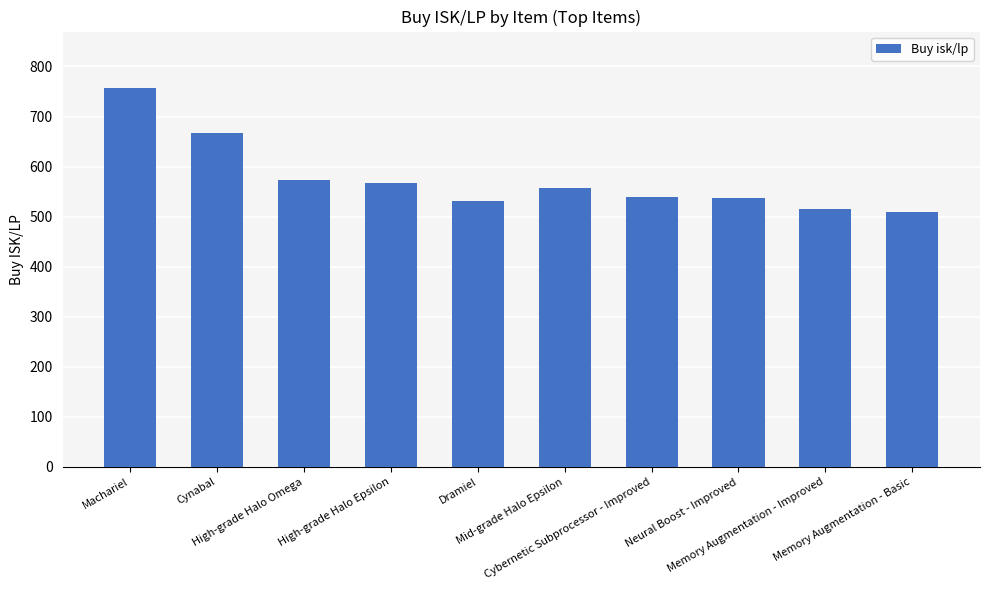

Which has a higher value, High-grade Halo Omega or Neural Boost - Improved?

High-grade Halo Omega